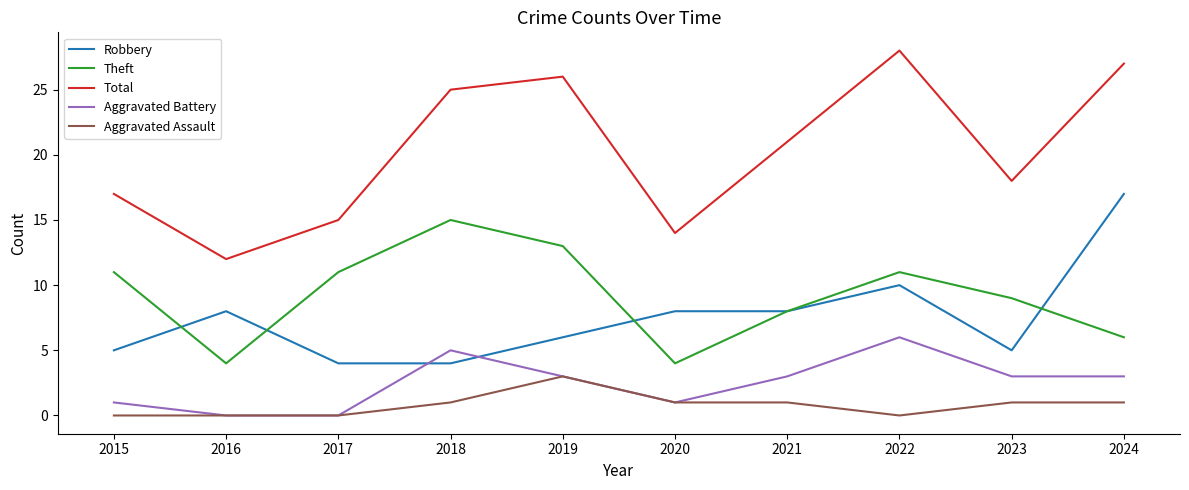

List the series in order of their peak value, lowest first.

Aggravated Assault, Aggravated Battery, Theft, Robbery, Total